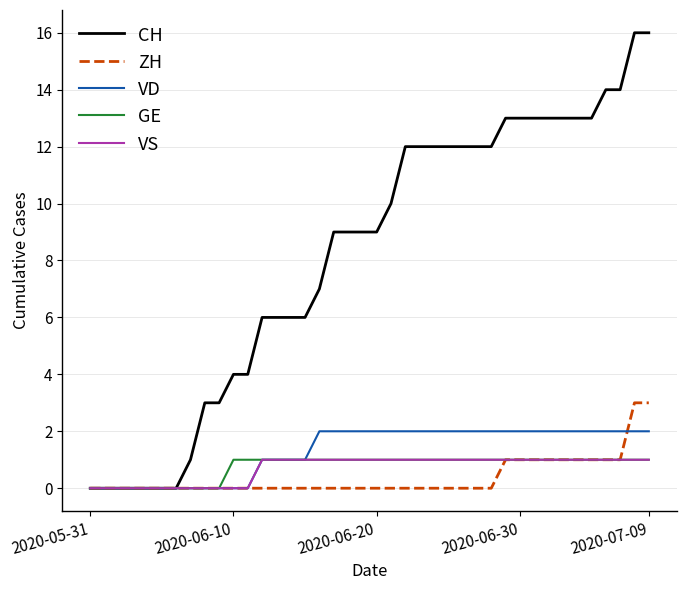

What is the greatest value displayed?

16